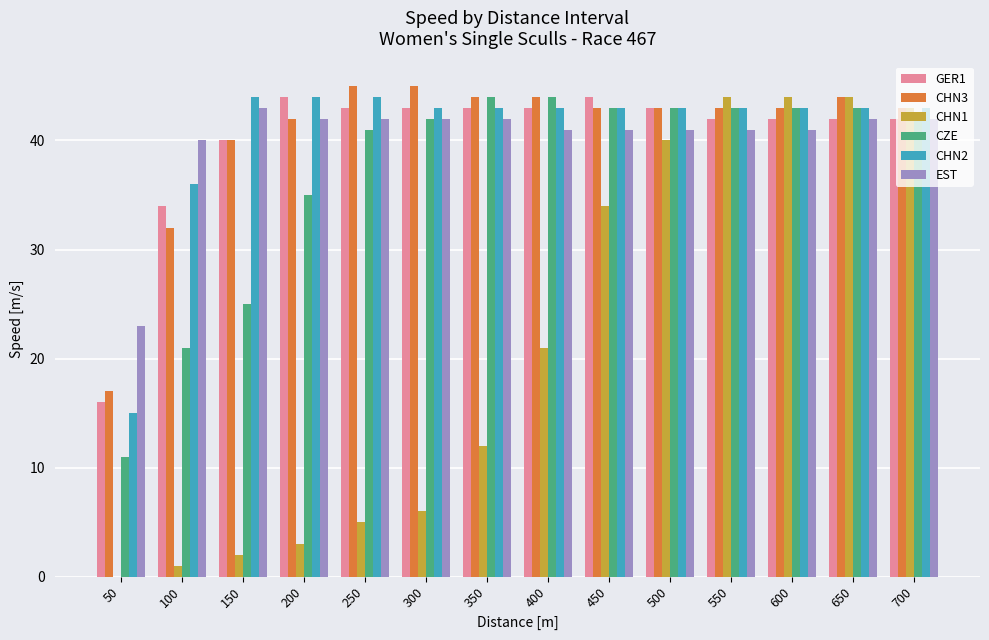

What is the highest value of the EST series?

43